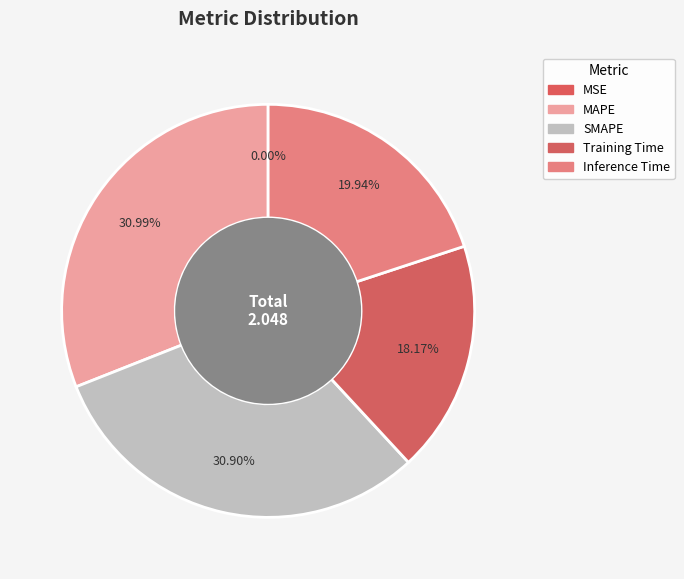

To the nearest percent, what portion does Inference Time represent?

20%